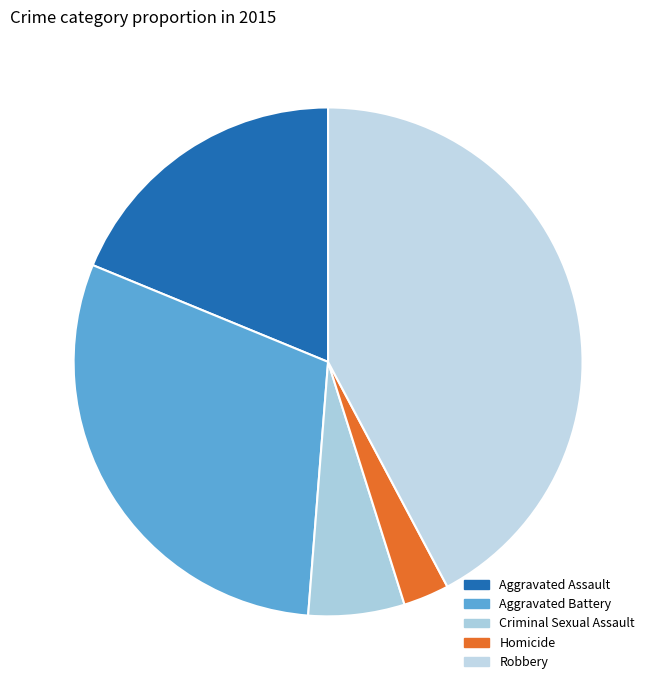

How many segments does this pie chart have?

5